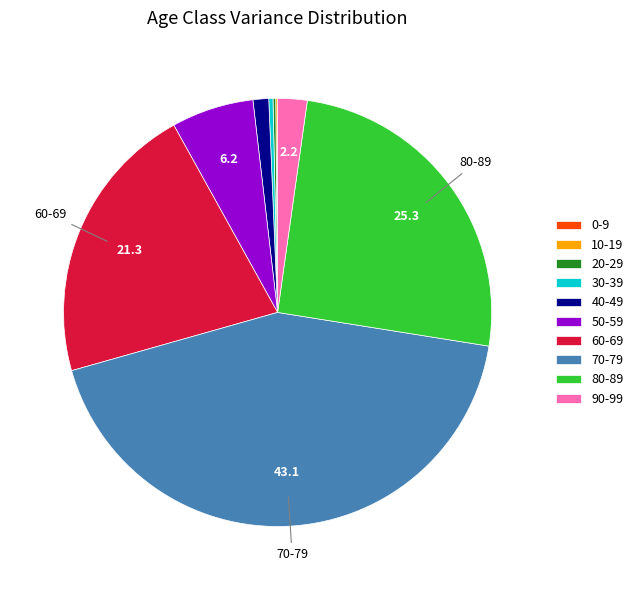

True or false: 40-49 accounts for 15% of the total.

False